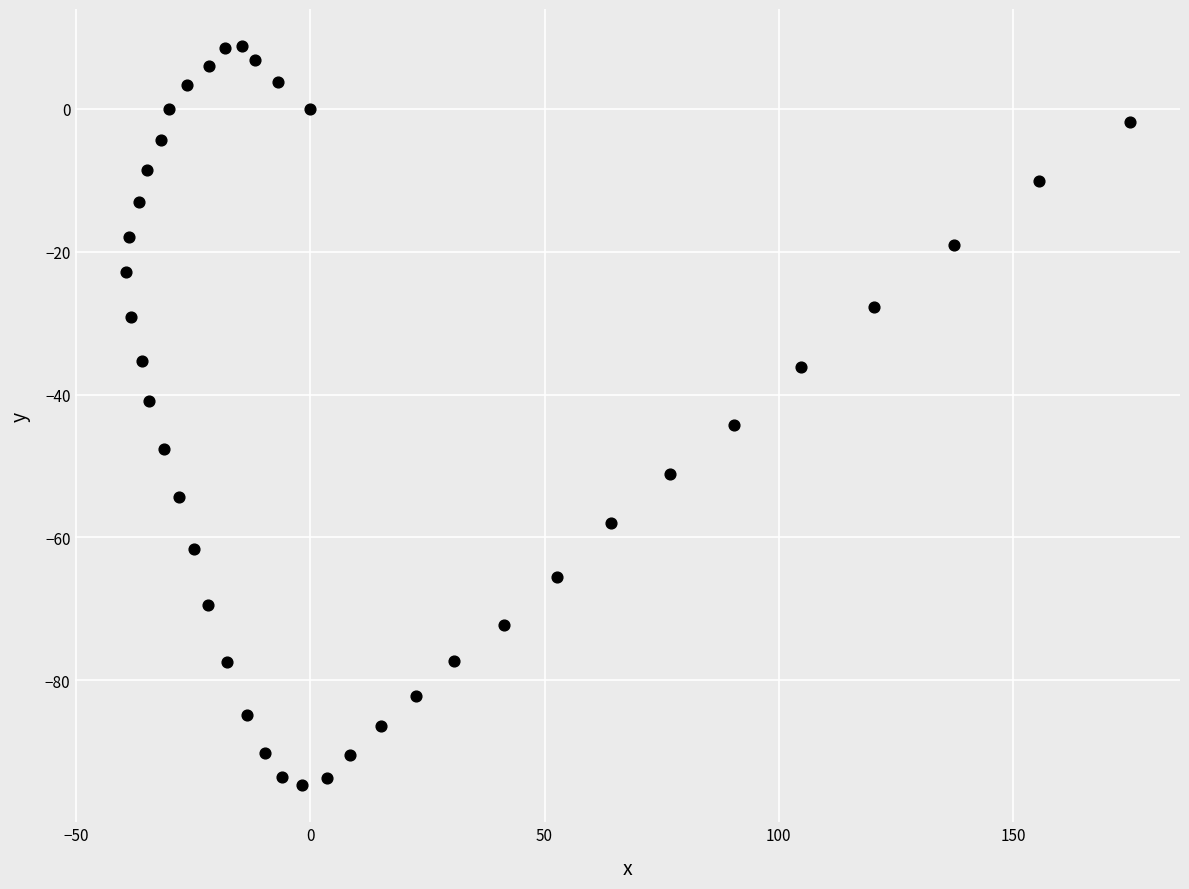

What is the range of X values (max minus min)?

214.3